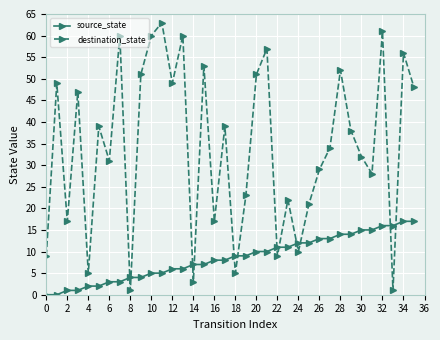

What are all the series names shown in the legend?

source_state, destination_state